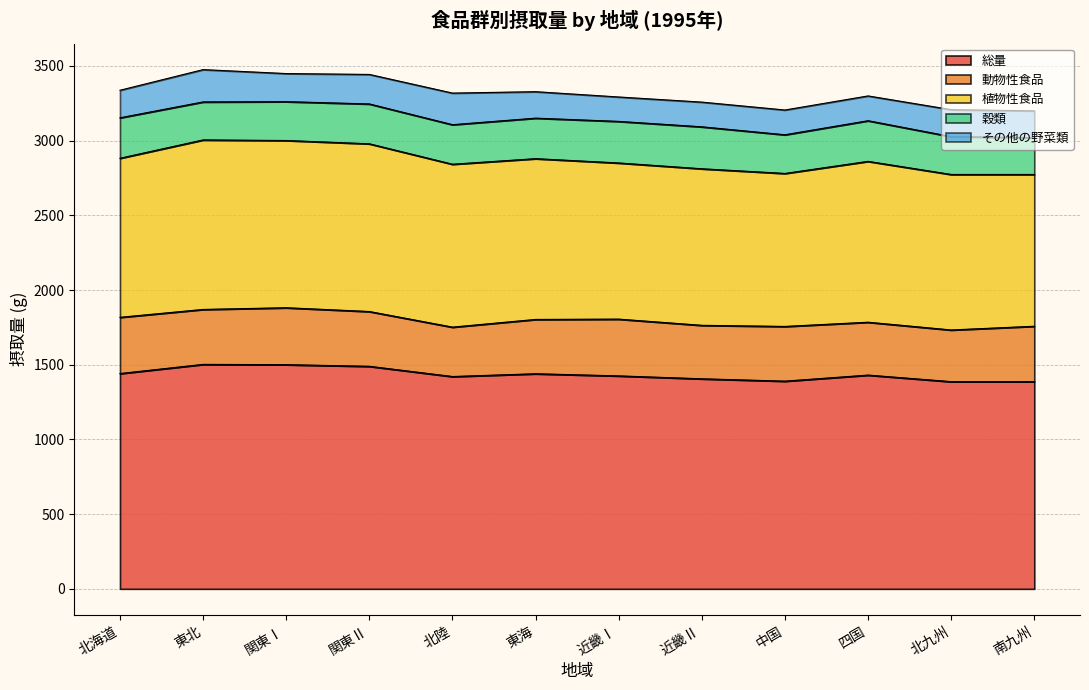

Rank the series at 近畿Ⅰ from lowest to highest value.

その他の野菜類, 穀類, 動物性食品, 植物性食品, 総量